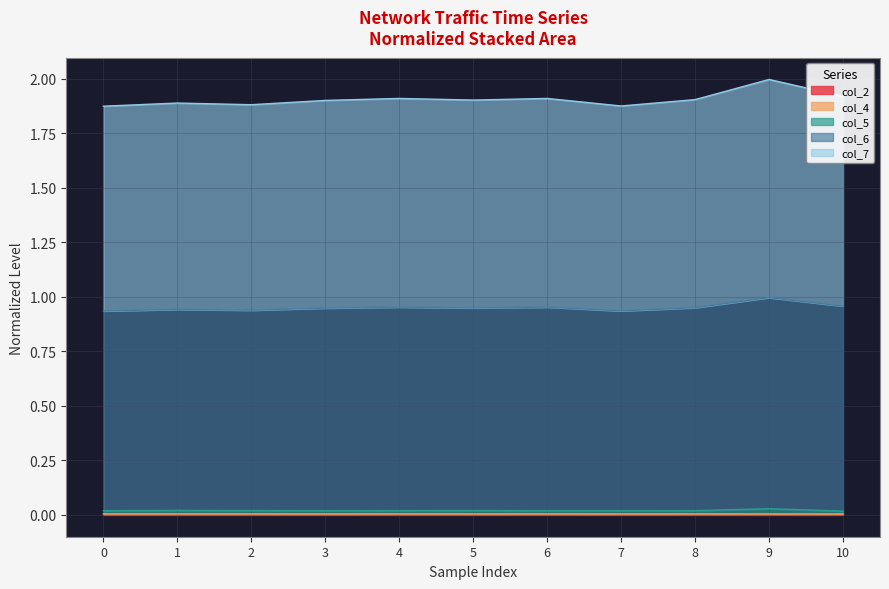

True or false: col_5 and col_2 intersect in this chart.

False